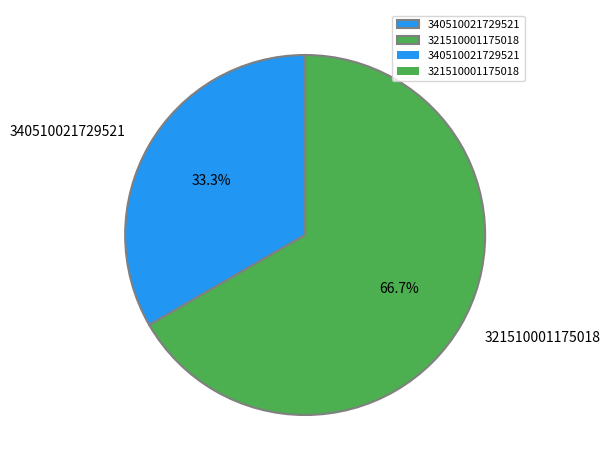

True or false: 340510021729521 accounts for 33% of the total.

True